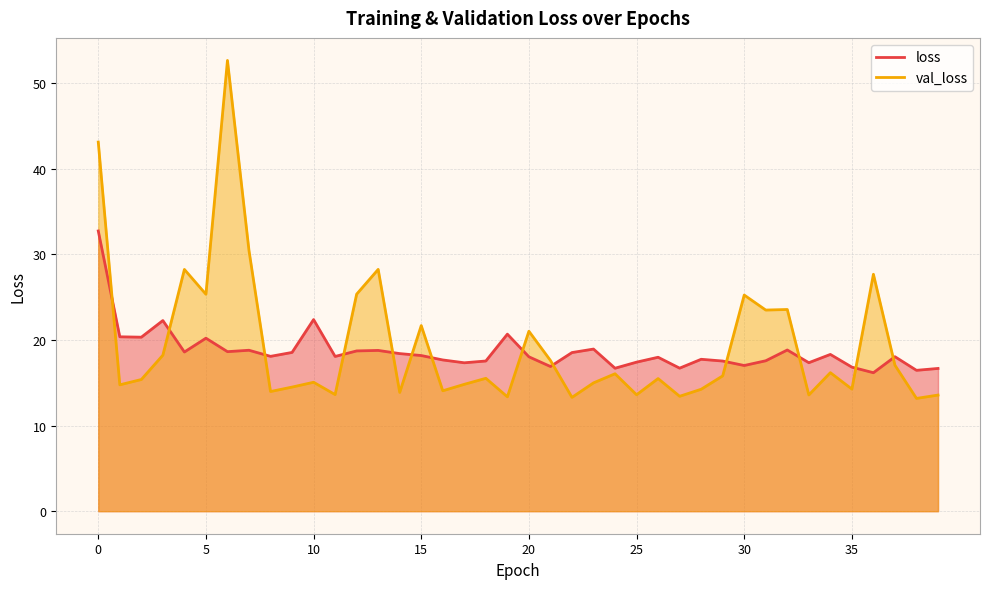

How many distinct data groups are displayed?

2